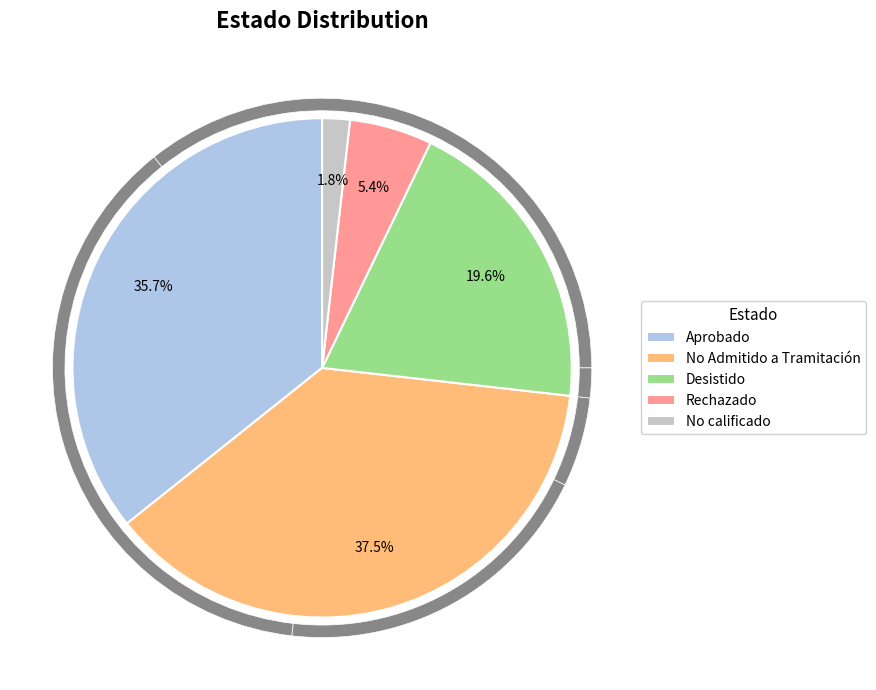

The Interregional slice represents 11% of the pie. True or false?

False